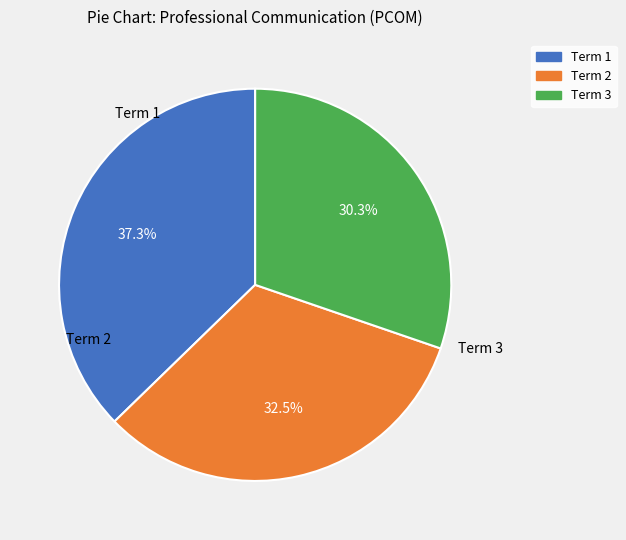

To the nearest percent, what is the difference between the Term 1 and Term 2 slice percentages?

5%